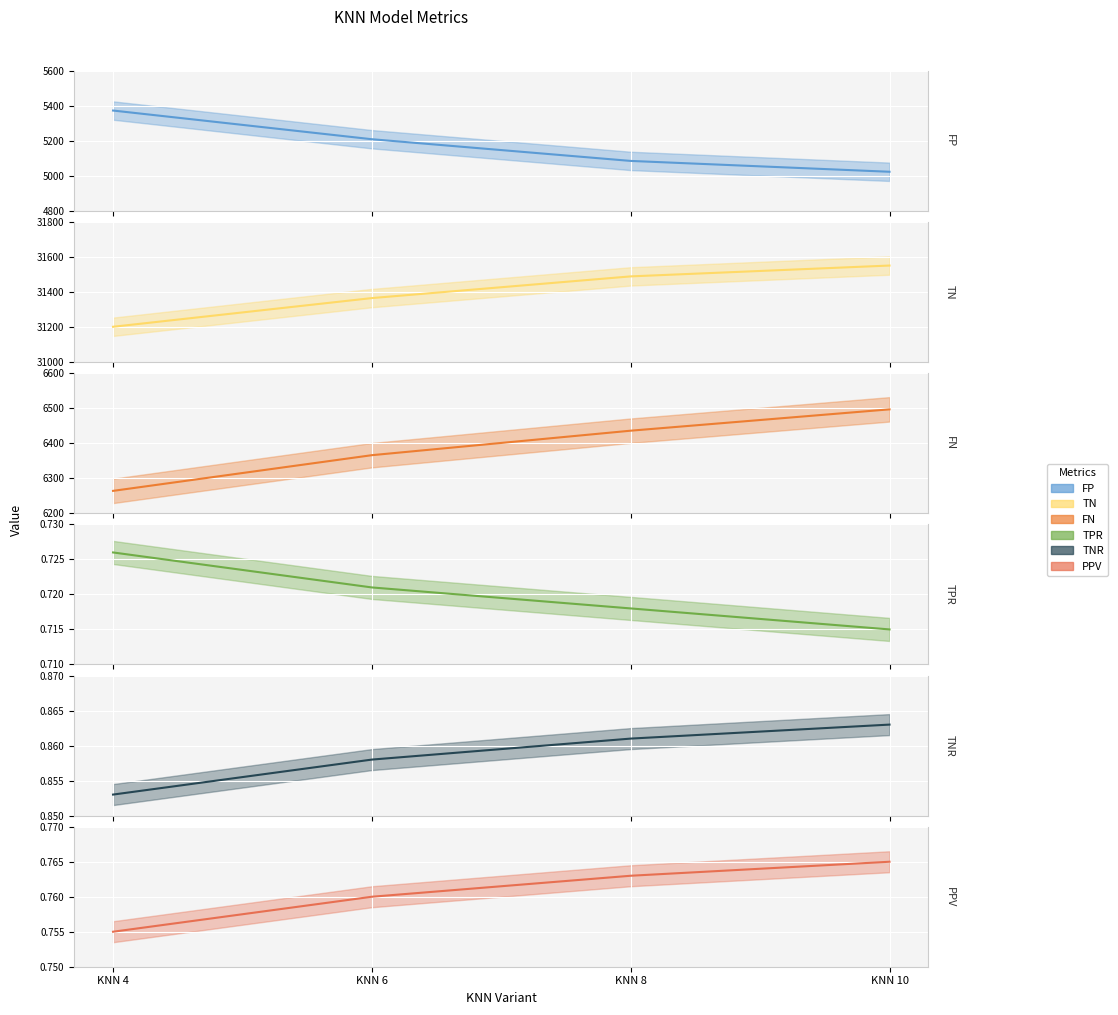

What is the sum of the FN values at KNN 8 and KNN 6?

12802.0